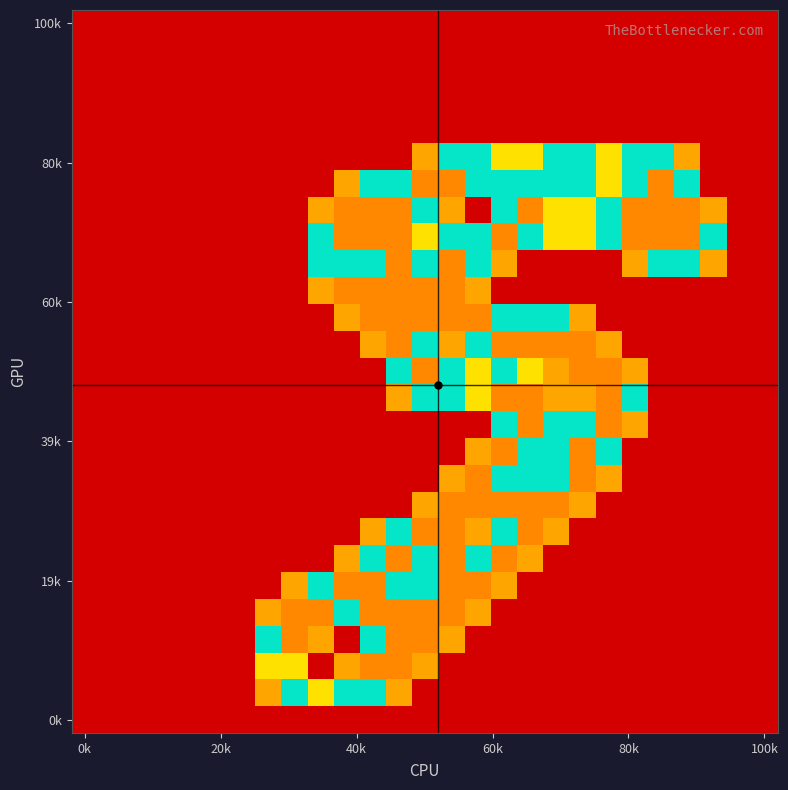

At which category is the sum across all series the highest?

12